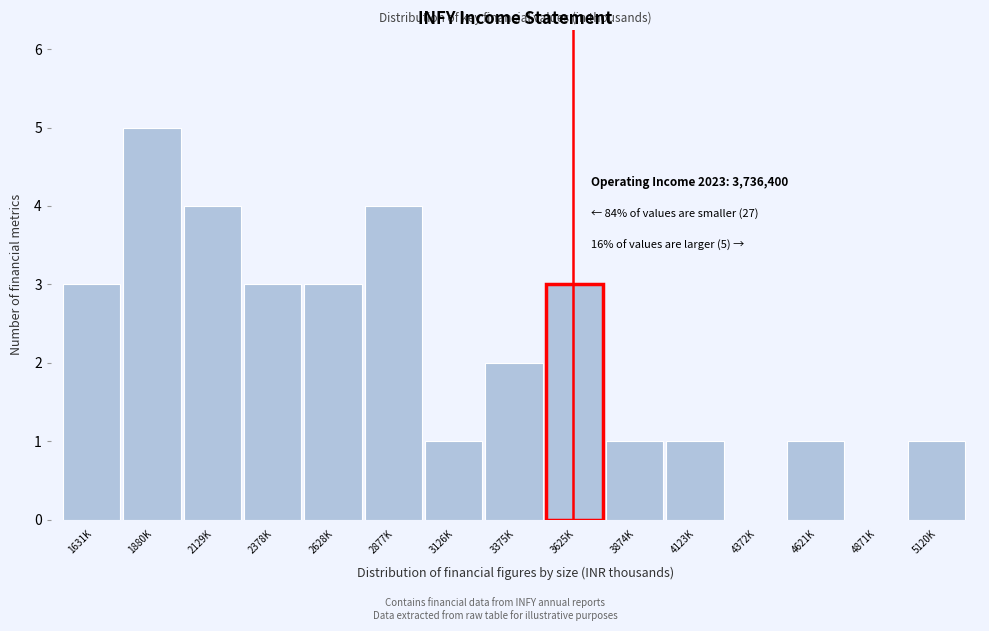

Reading right to left, extract all data points from this chart.

5120K=1	4871K=0	4621K=1	4372K=0	4123K=1	3874K=1	3625K=3	3375K=2	3126K=1	2877K=4	2628K=3	2378K=3	2129K=4	1880K=5	1631K=3